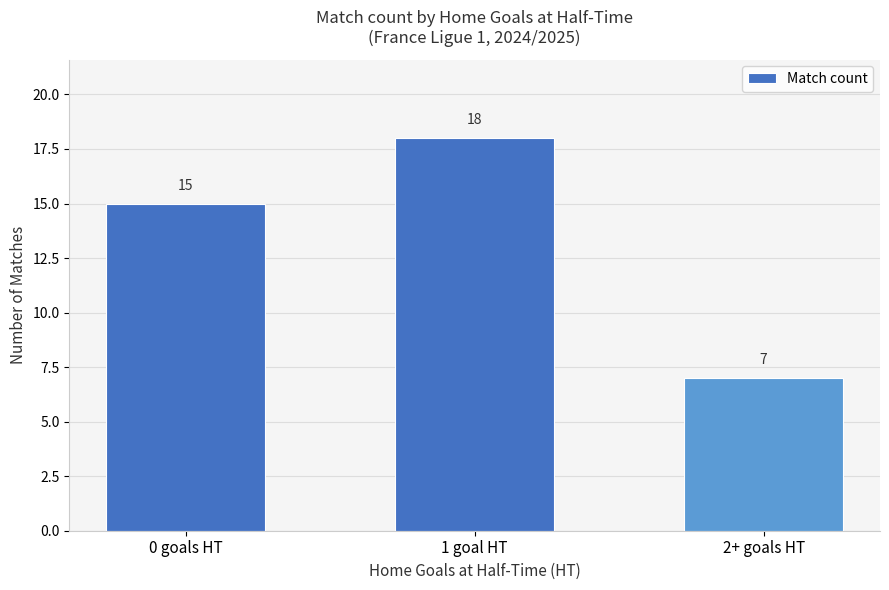

Rank the categories by value from highest to lowest.

1 goal HT, 0 goals HT, 2+ goals HT